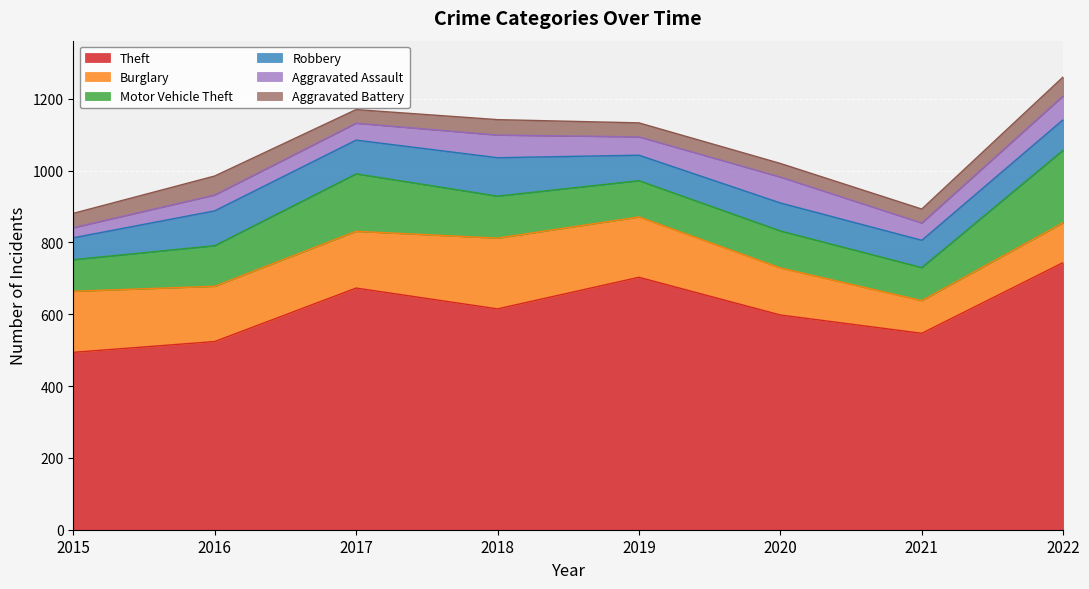

The Robbery series shows 78 at 2020. True or false?

True